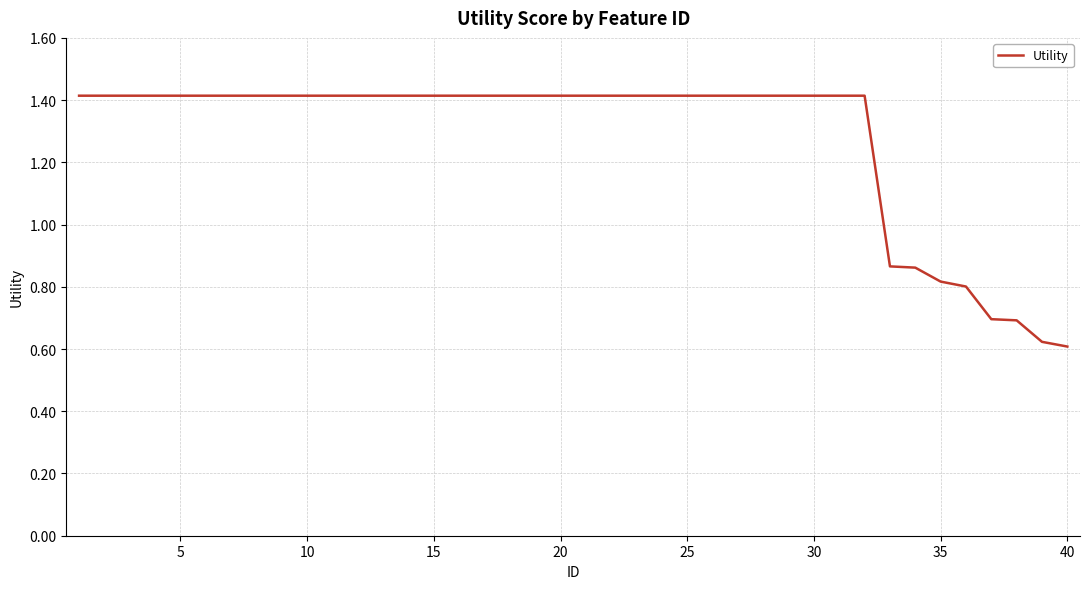

What is the maximum value shown in the chart?

1.4